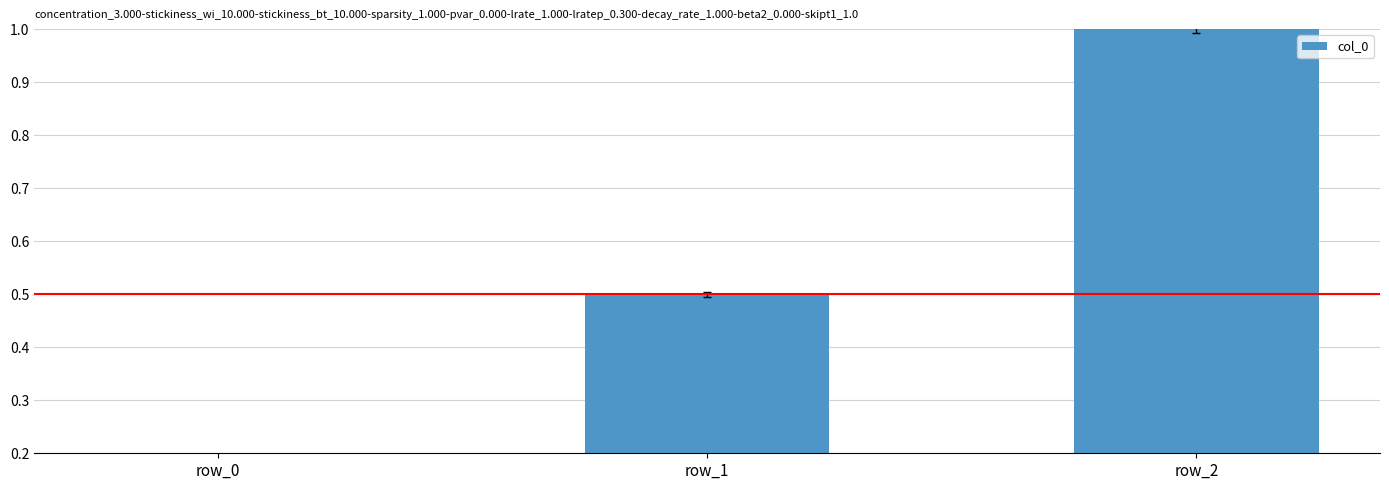

How many bars are there in total?

3